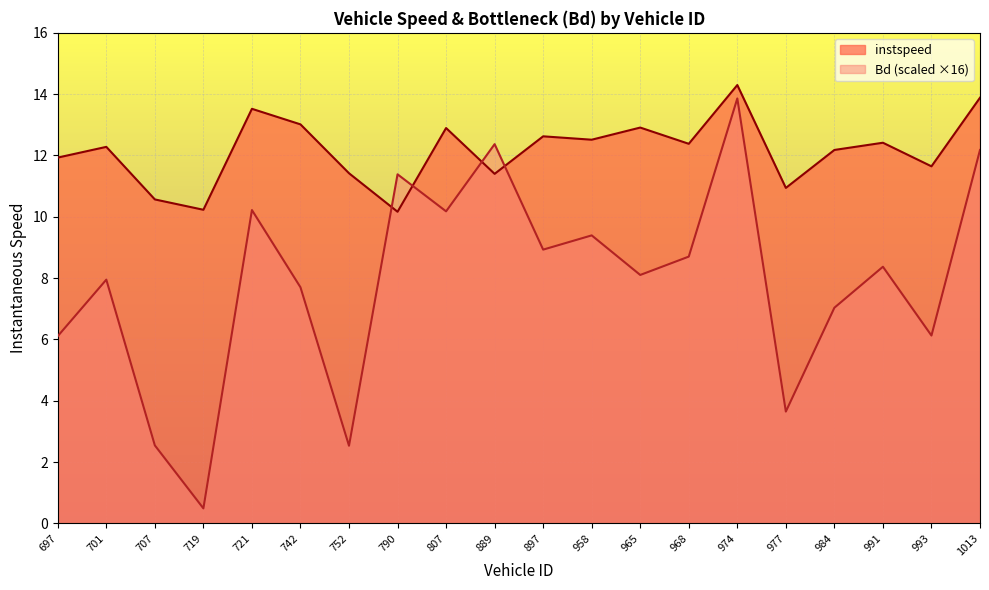

In instspeed, how many points are lower than both neighbors (excluding endpoints)?

7